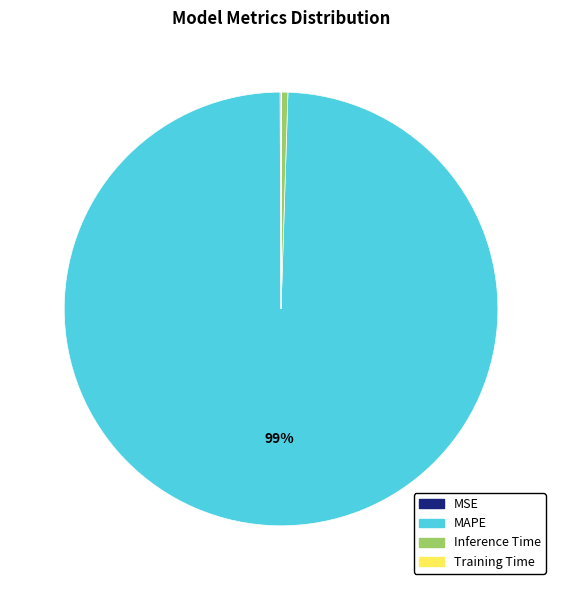

Which has a higher value, Inference Time or MAPE?

MAPE